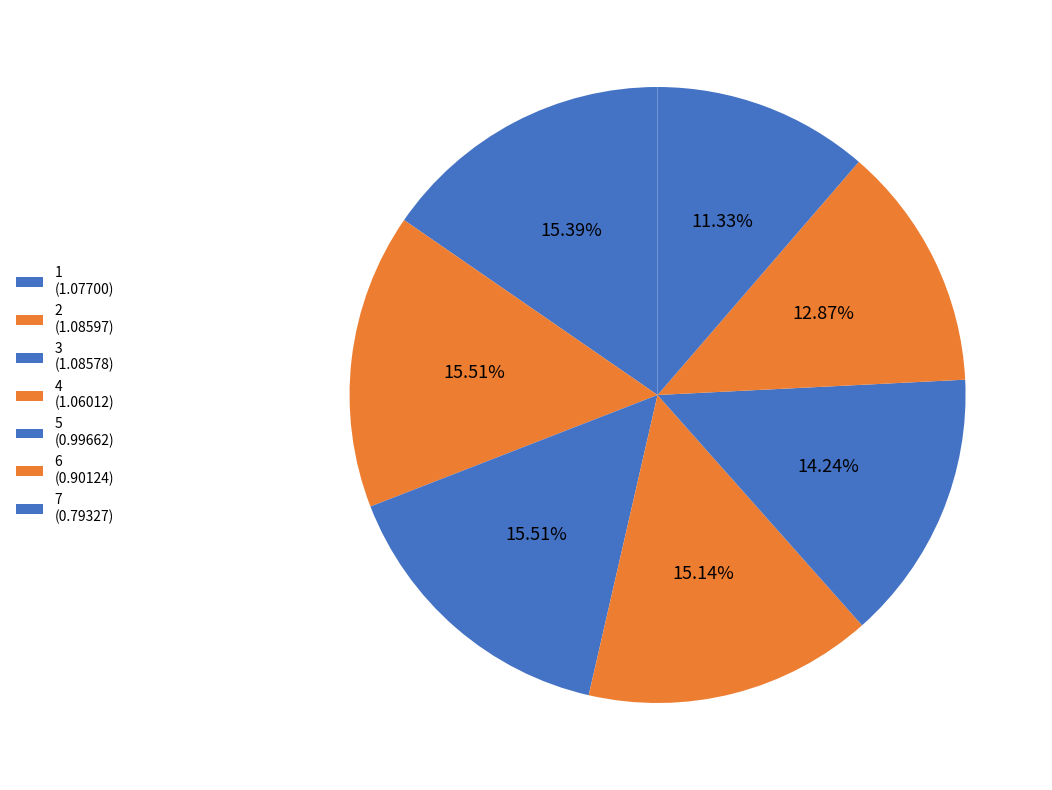

How many segments does this pie chart have?

7